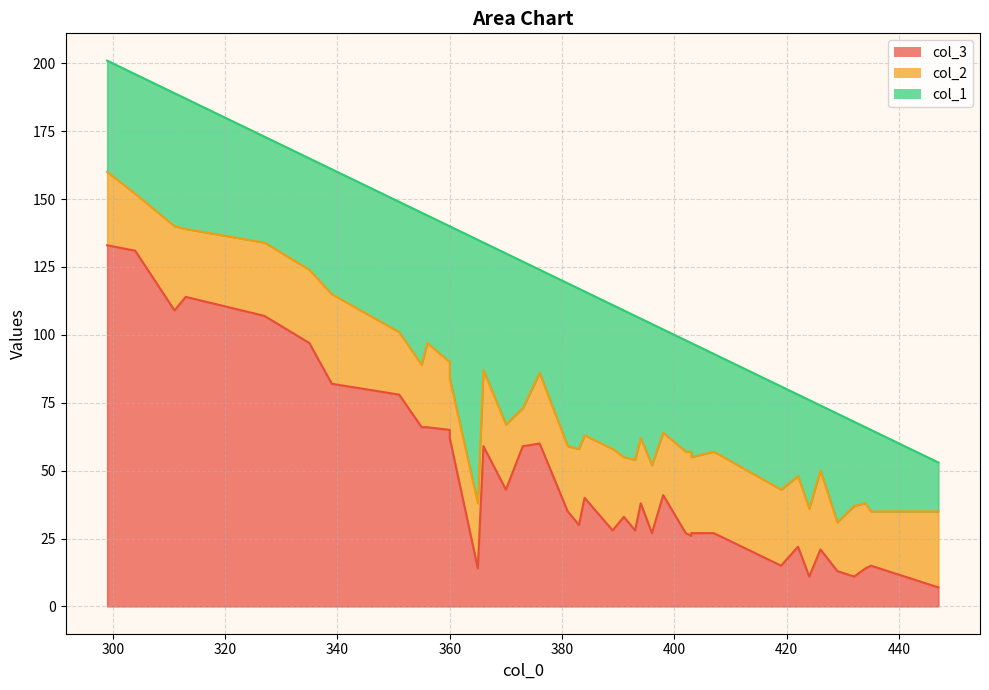

What is the sum of the col_3 values at 335 and 447?

104